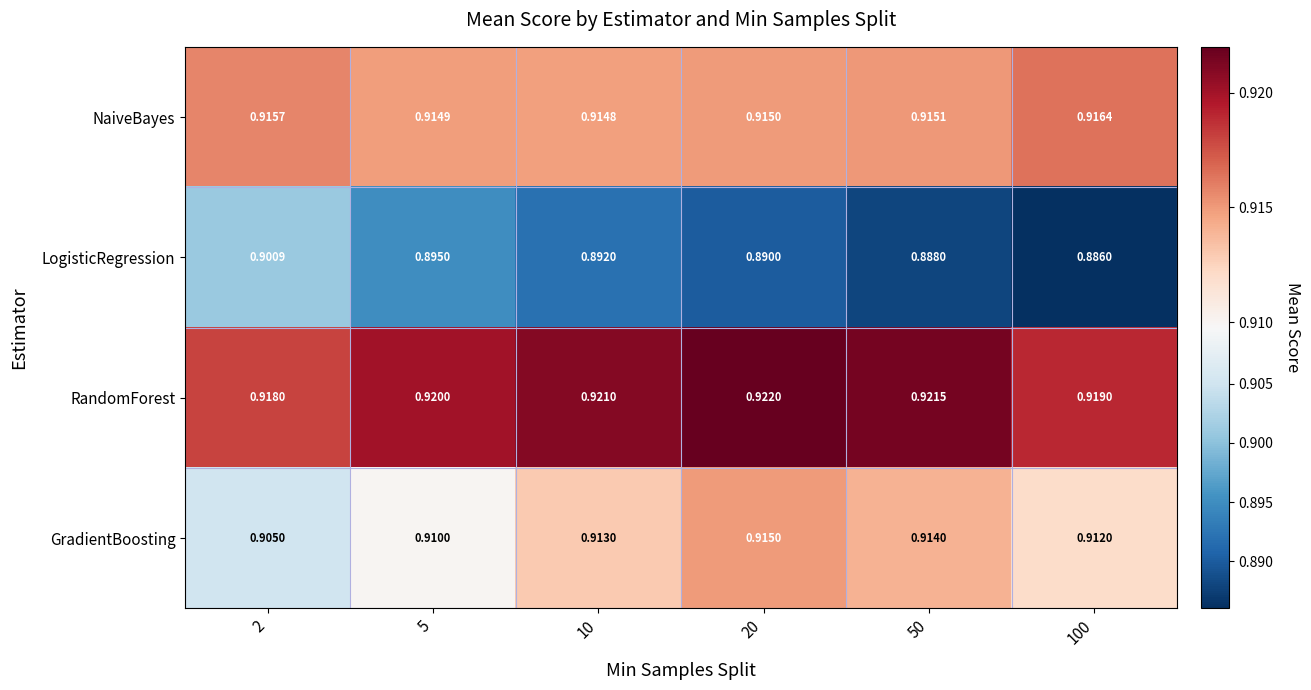

Rank the series by their maximum value, from lowest to highest.

LogisticRegression, GradientBoosting, NaiveBayes, RandomForest